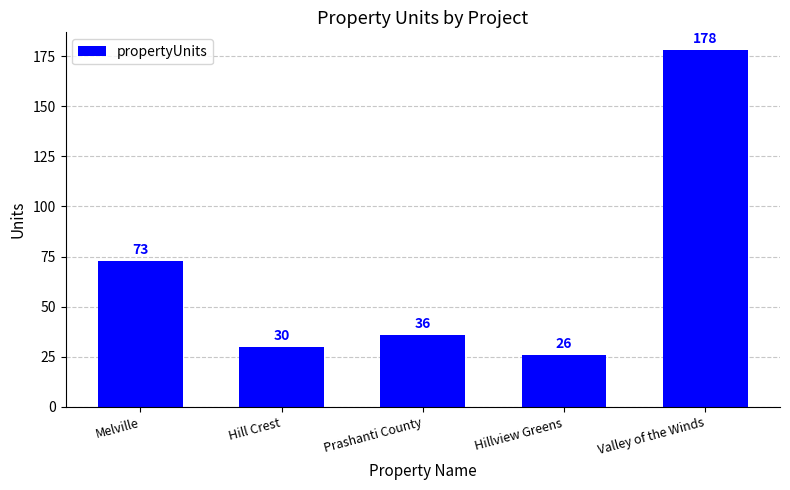

What is the approximate value at Hillview Greens?

26